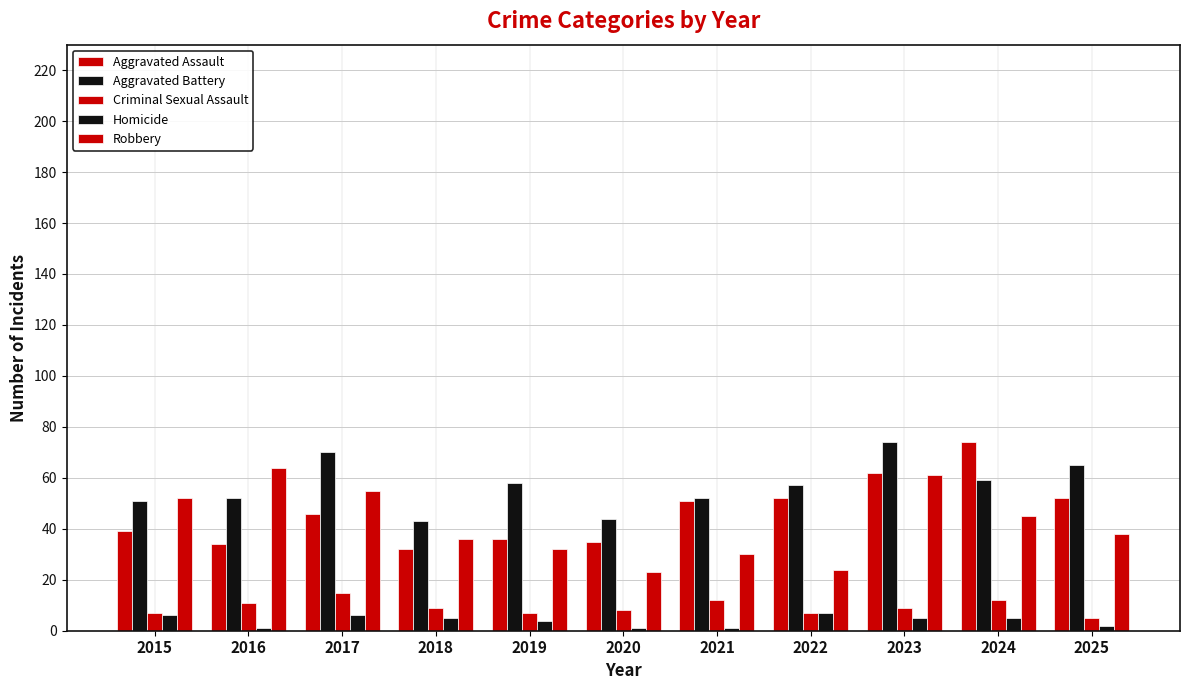

Does the chart contain any negative values?

No